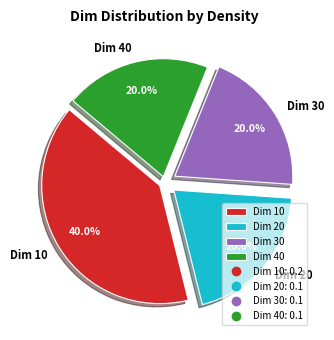

Is there any slice that represents more than half of the pie?

No